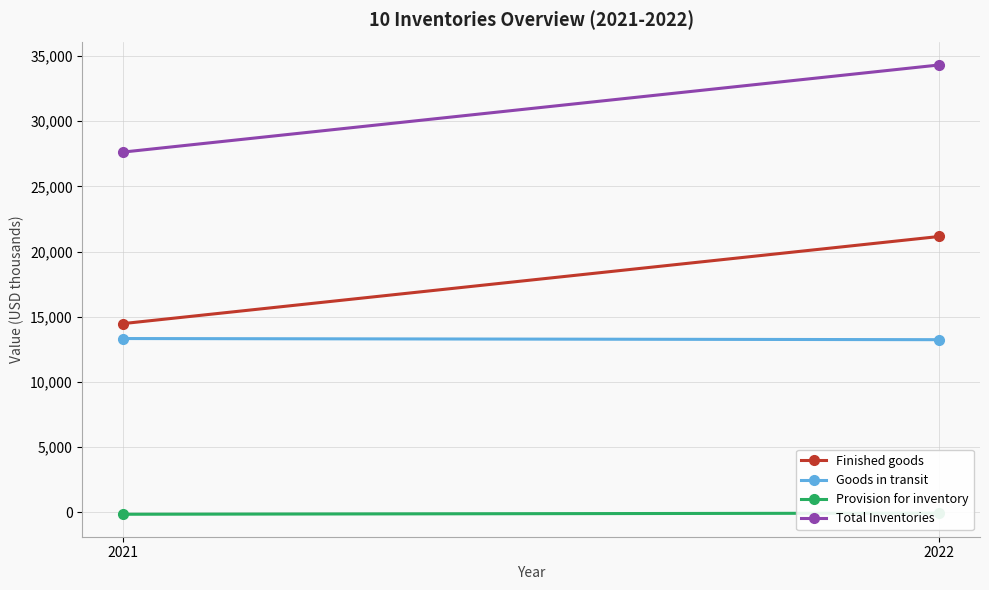

Count the Finished goods values in the range 14472 to 21156.

2